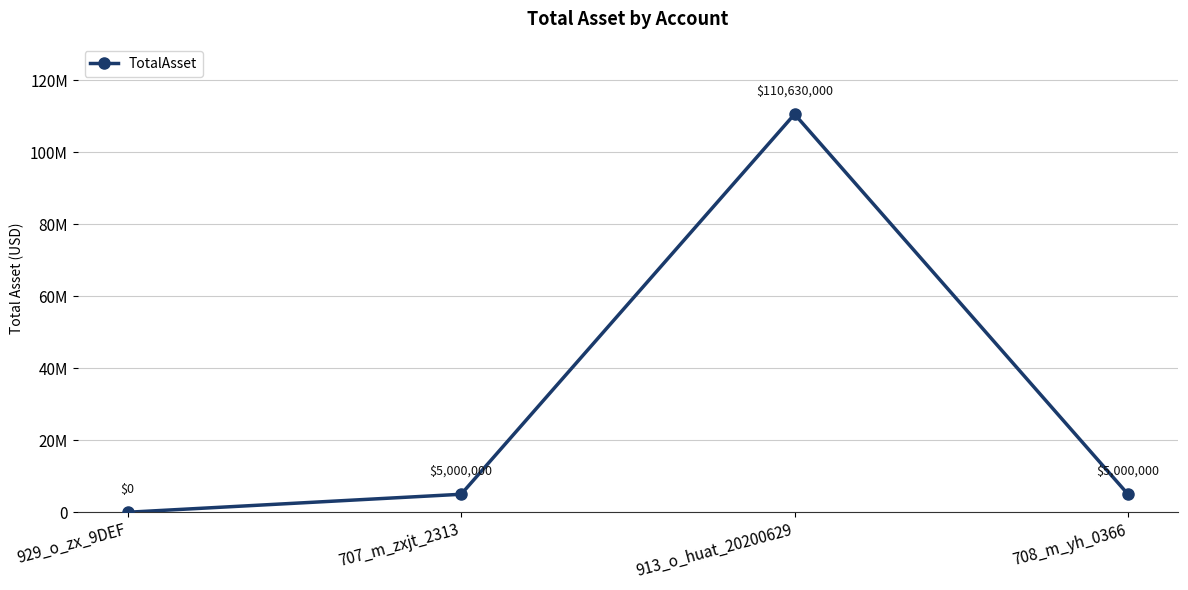

Between 707_m_zxjt_2313 and 708_m_yh_0366, which is larger?

707_m_zxjt_2313